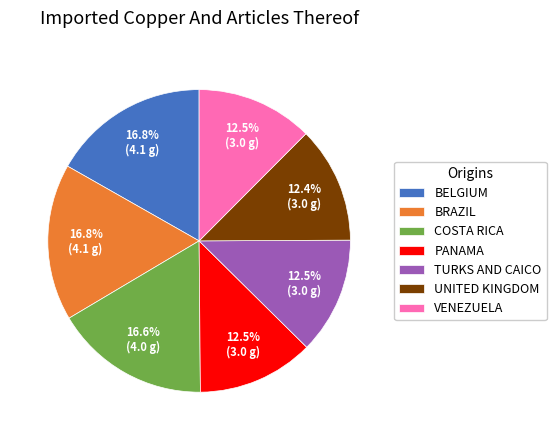

Which has a higher value, BRAZIL or UNITED KINGDOM?

BRAZIL